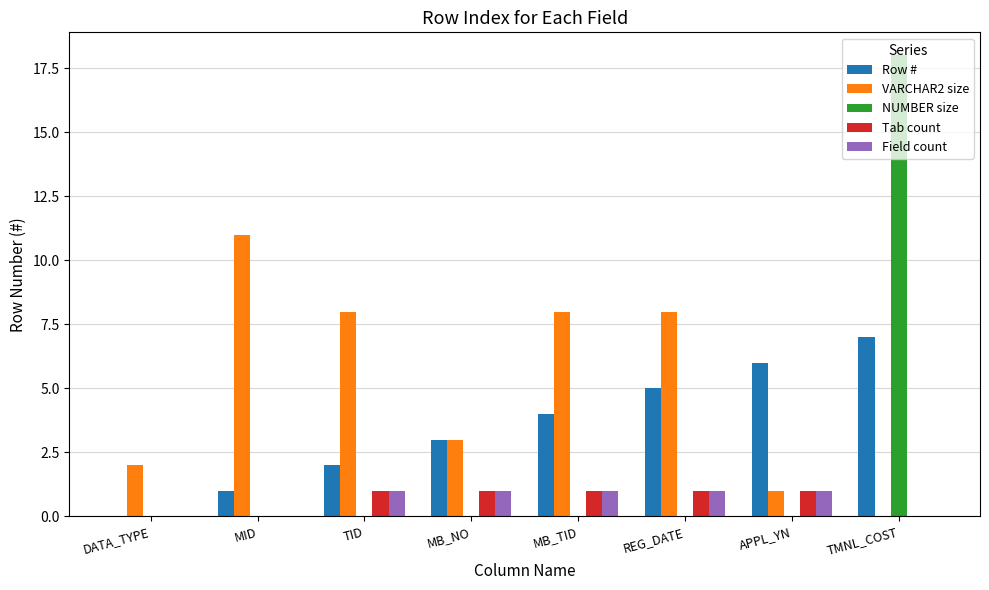

The Field count series shows 0 at MID. True or false?

True